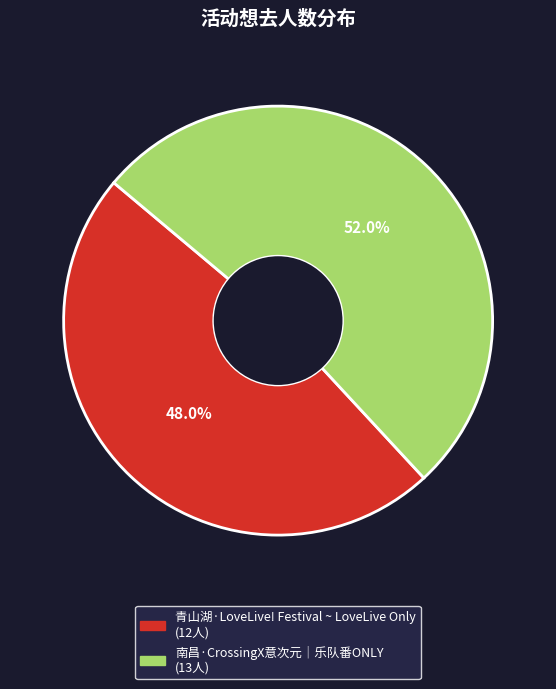

Between 南昌·CrossingX意次元｜乐队番ONLY and 青山湖·LoveLive! Festival ~ LoveLive Only, which is larger?

南昌·CrossingX意次元｜乐队番ONLY